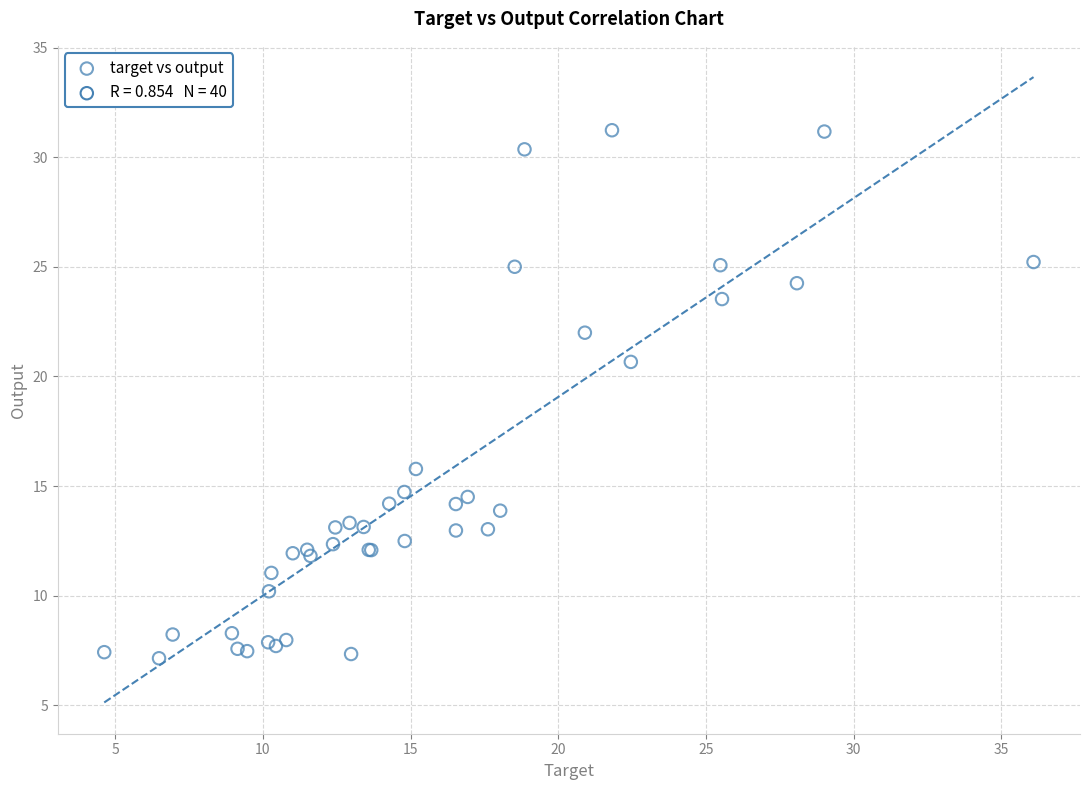

What Y value in the scatter plot is closest to 19?

20.7